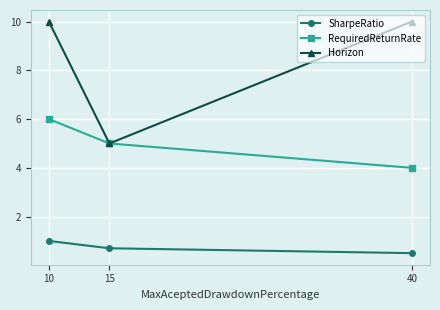

What value does the Horizon series have at 10?

10.0